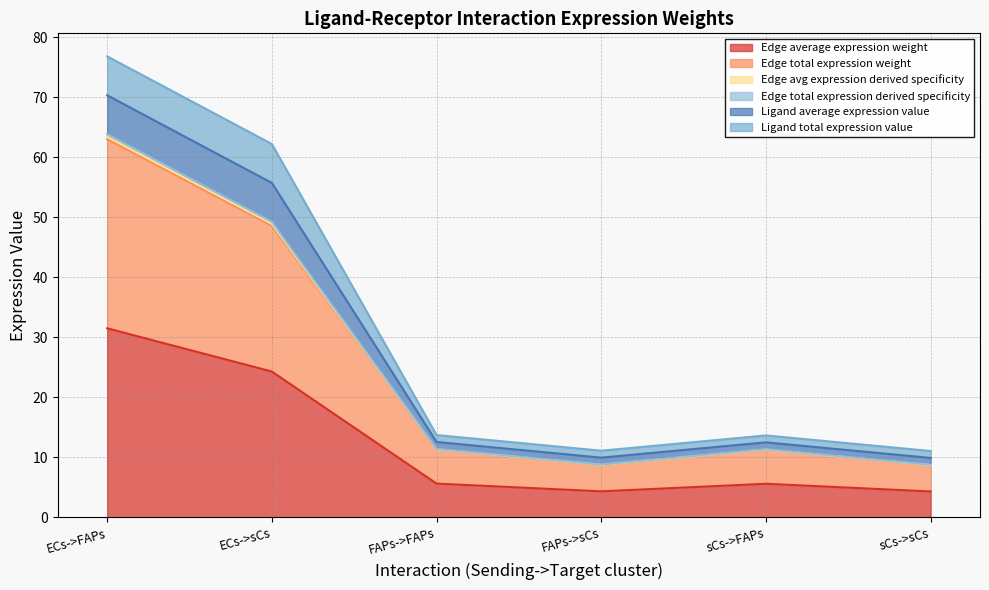

Does the chart display data point markers on the line(s)?

No